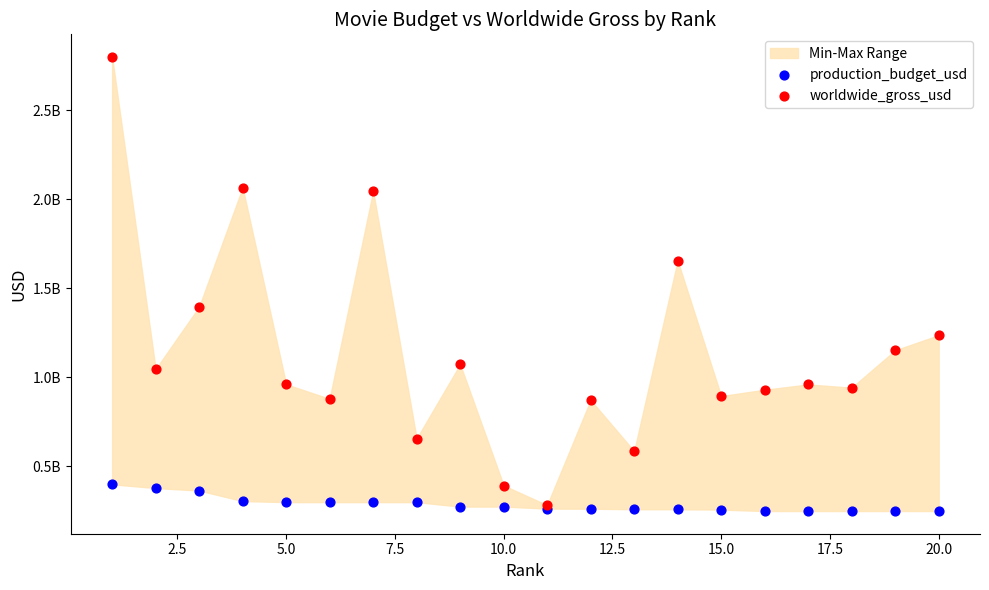

Which series contains the lowest Y value?

production_budget_usd